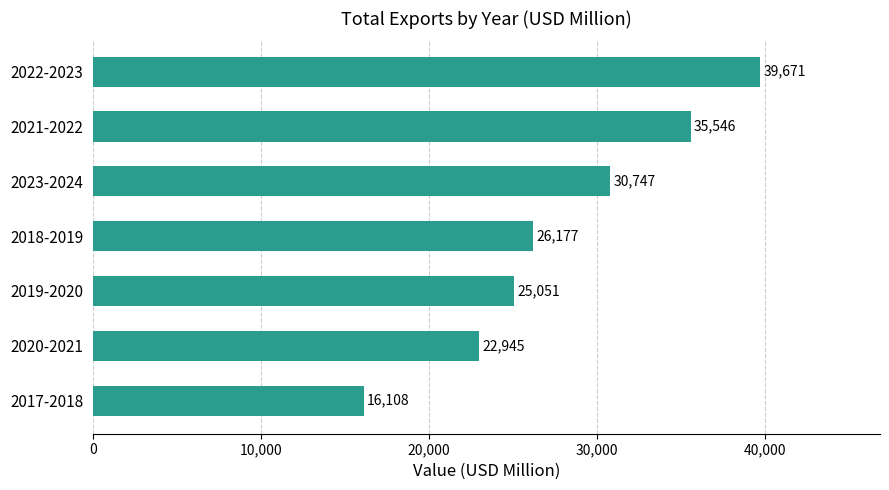

Approximately how many times larger is the value at 2023-2024 compared to 2020-2021?

1.3